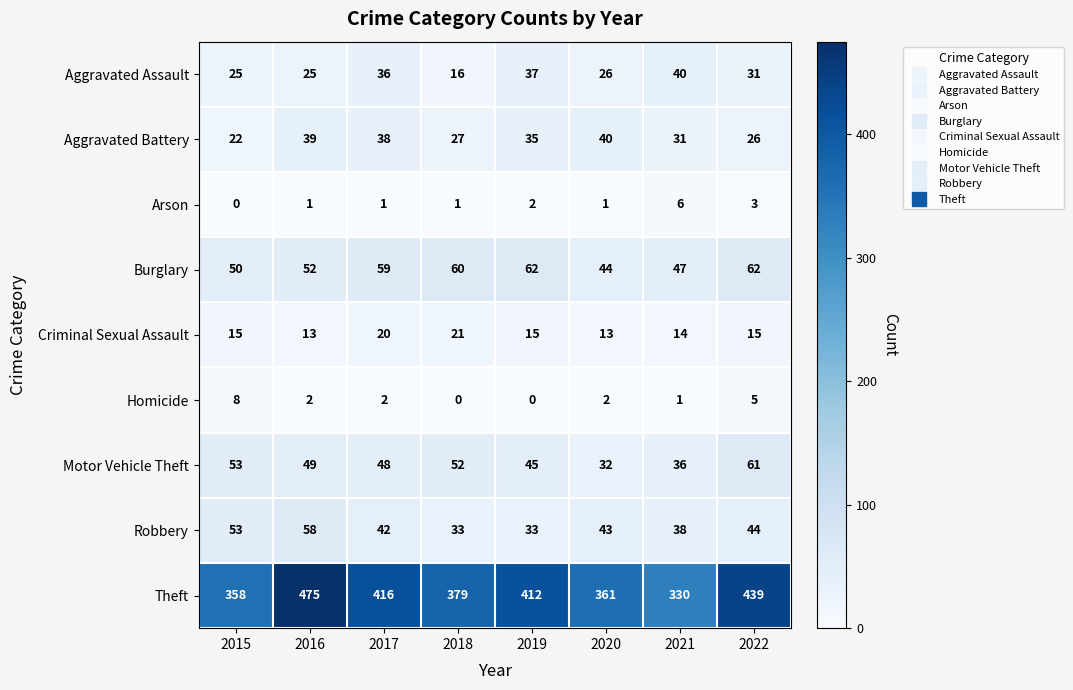

What is the total value across all series at 2015?

584